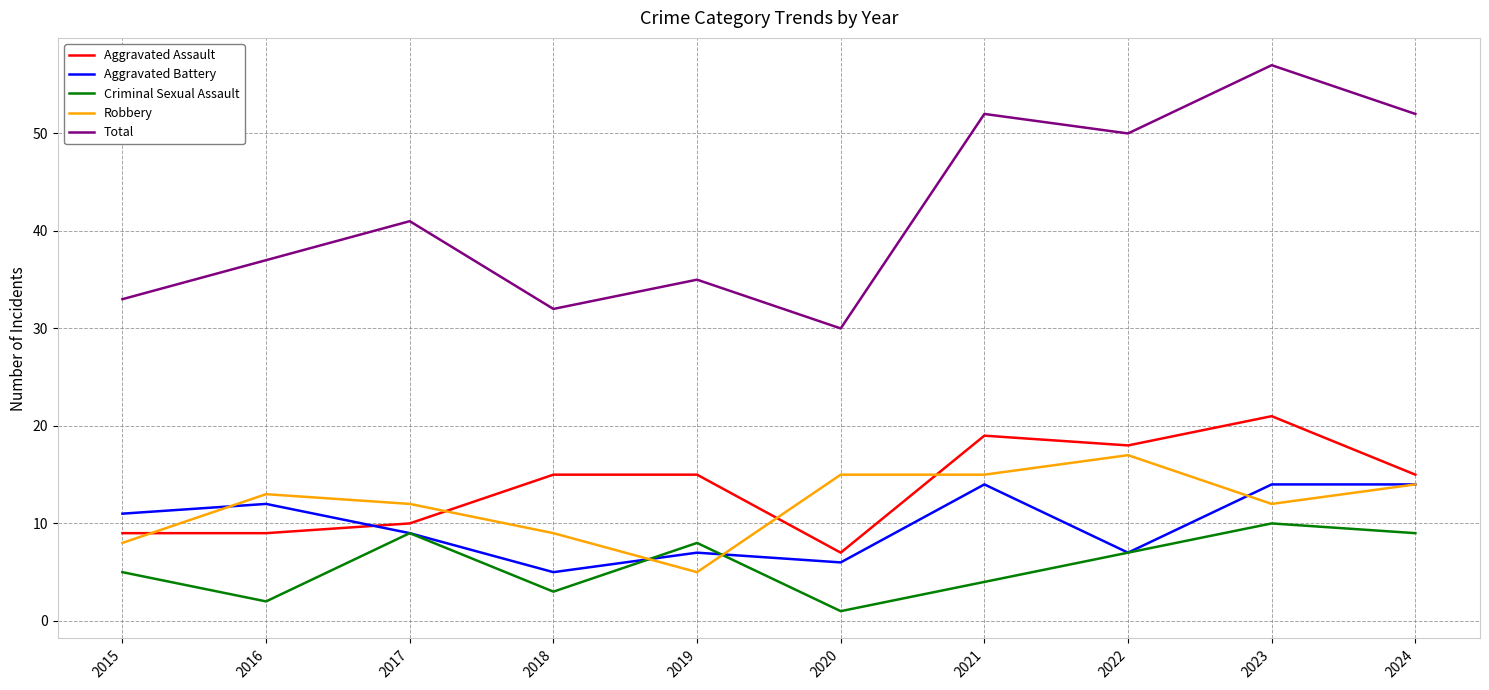

True or false: Total has a value of 59 at 2019.

False